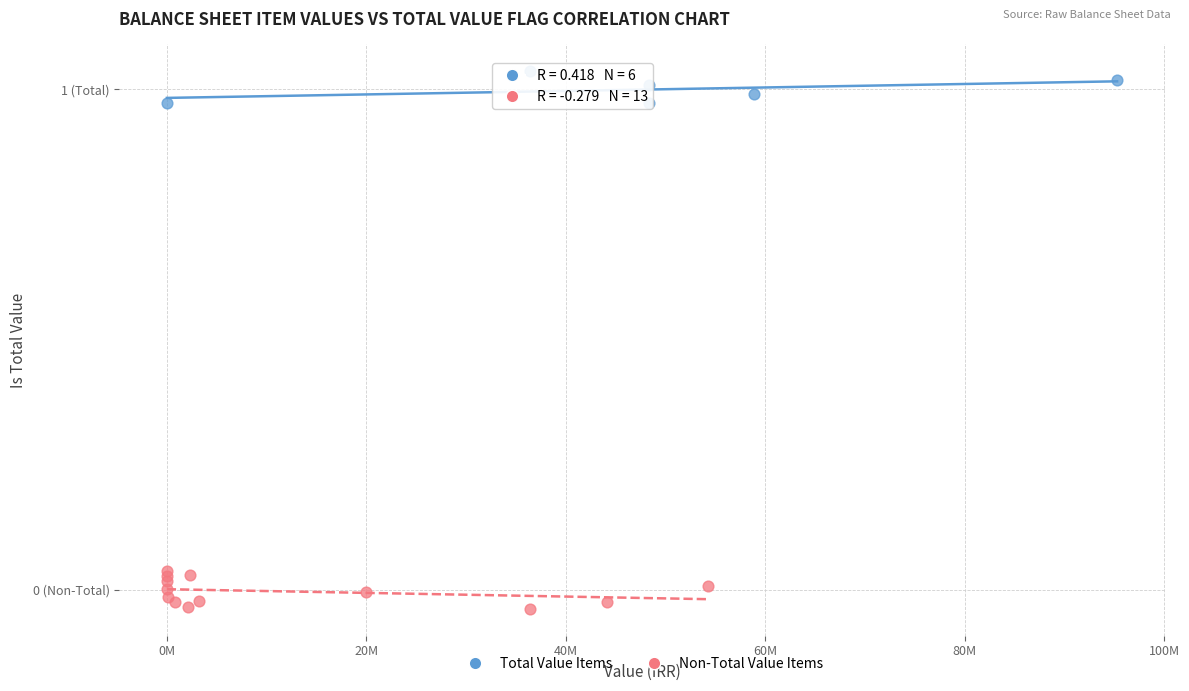

What are all the series names shown in the legend?

Total Value Items, Non-Total Value Items